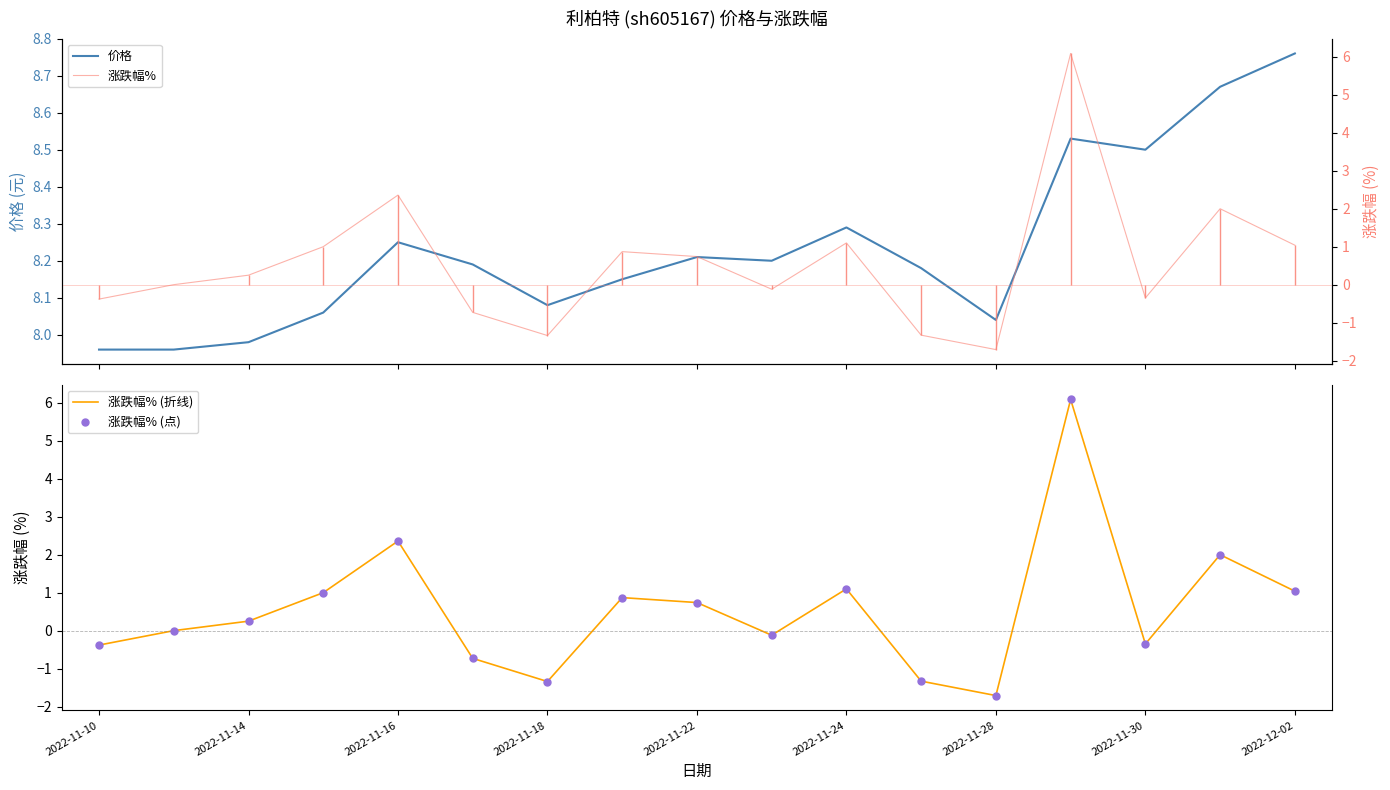

Which series reaches the maximum Y coordinate?

价格